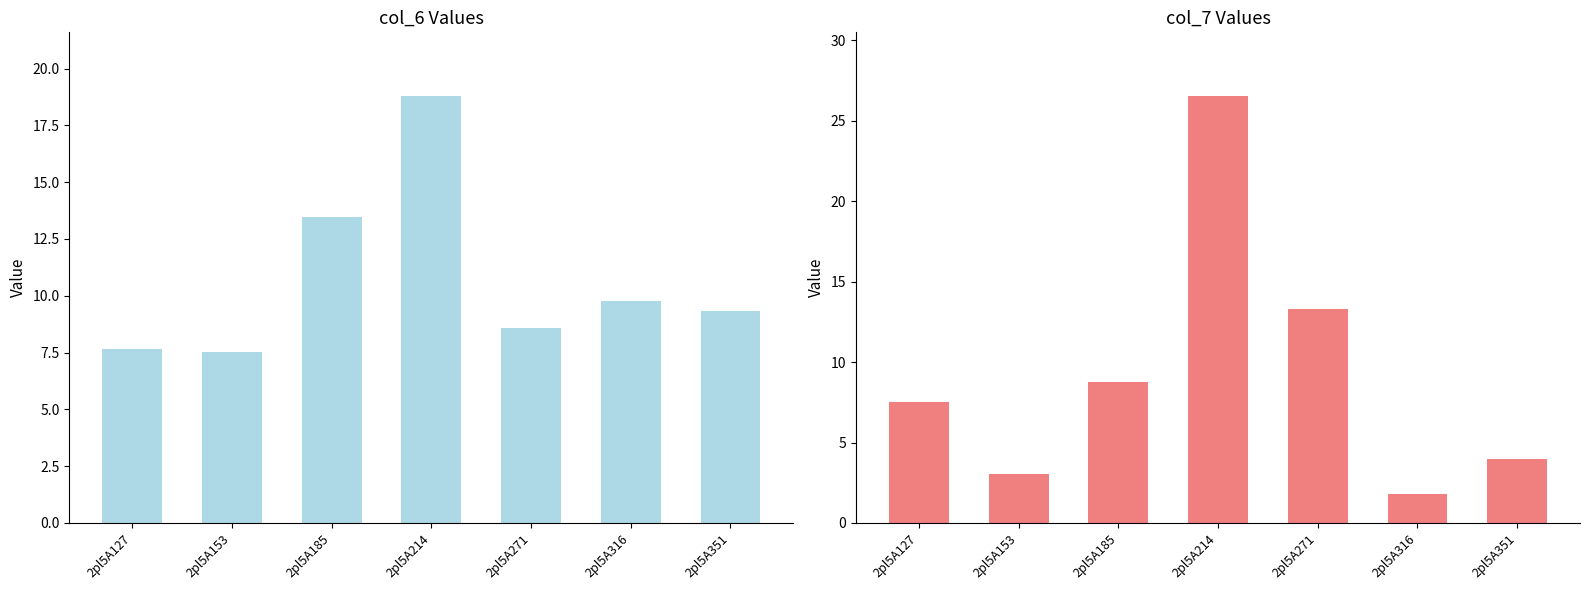

At which category does the chart reach its peak across all series?

2pl5A214